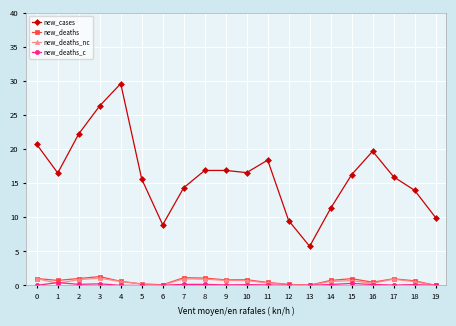

At which label does new_cases reach its peak?

4